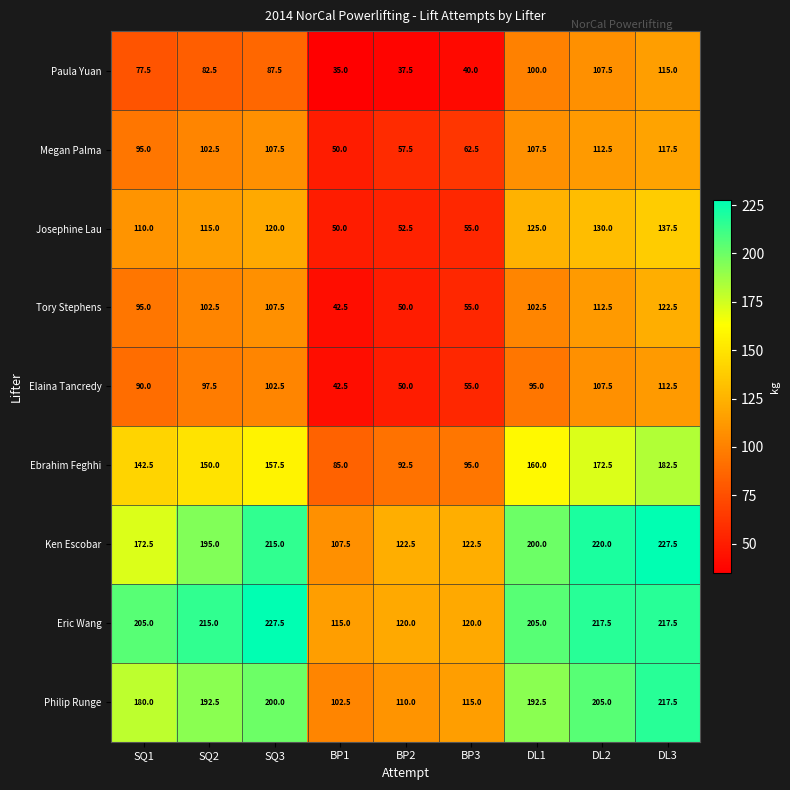

Is it true that Josephine Lau equals 55.0 at BP3?

True